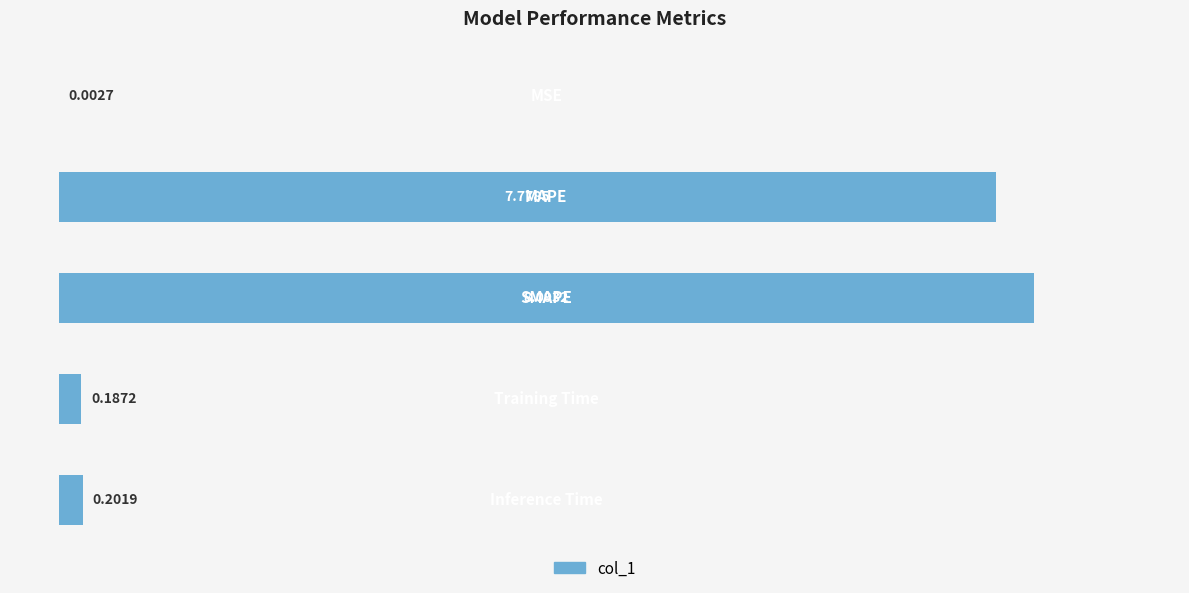

What is the sum of all values?

16.3